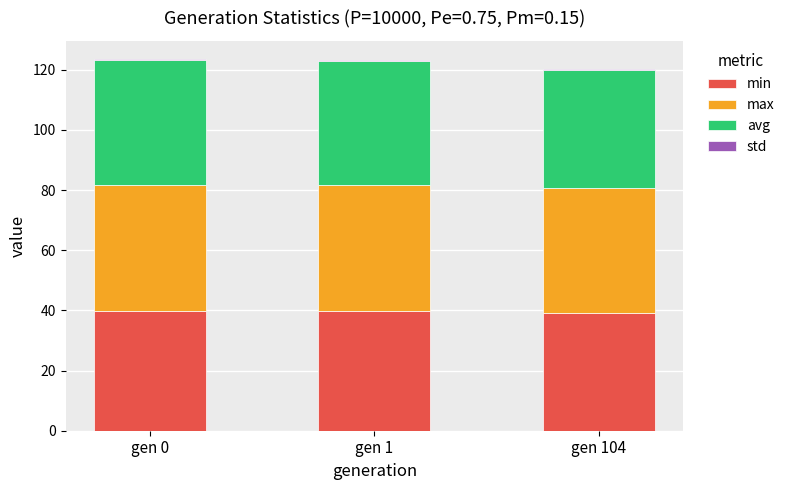

Does the chart contain stacked bars?

Yes